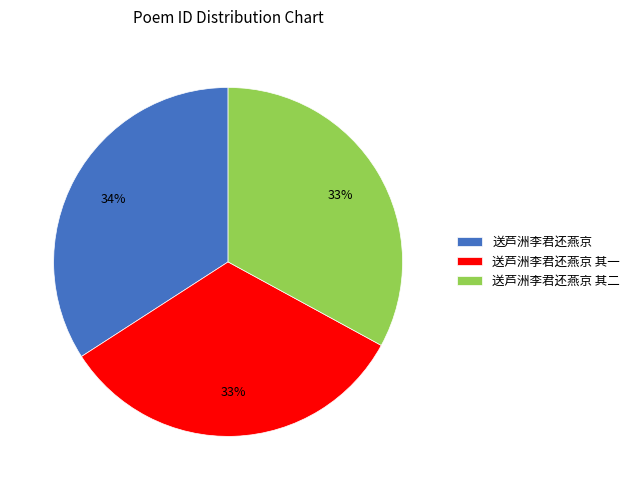

Combined, do 送芦洲李君还燕京 and 送芦洲李君还燕京 其二 account for over 50%?

Yes